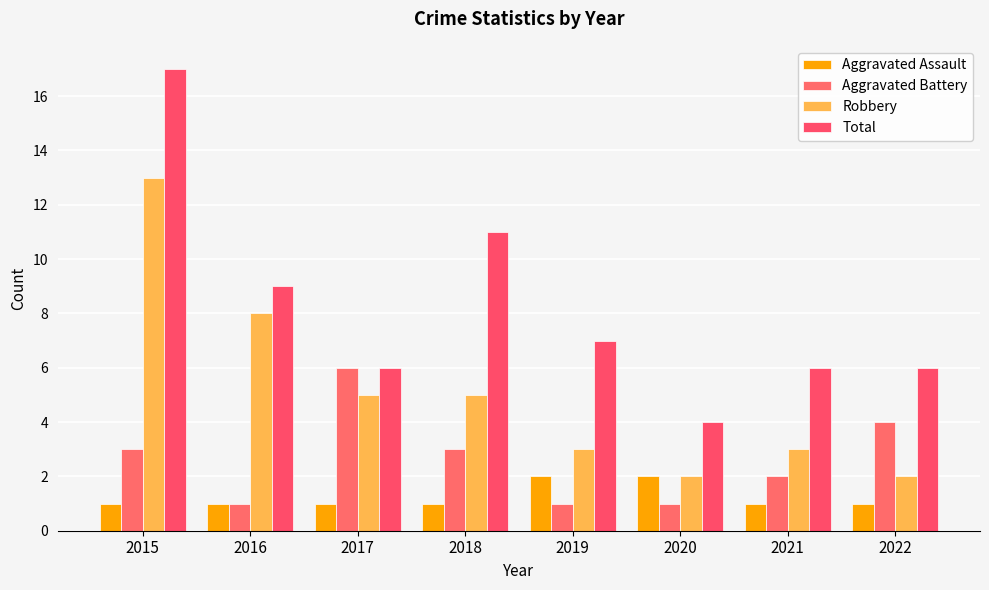

At which category is the sum across all series the highest?

2015